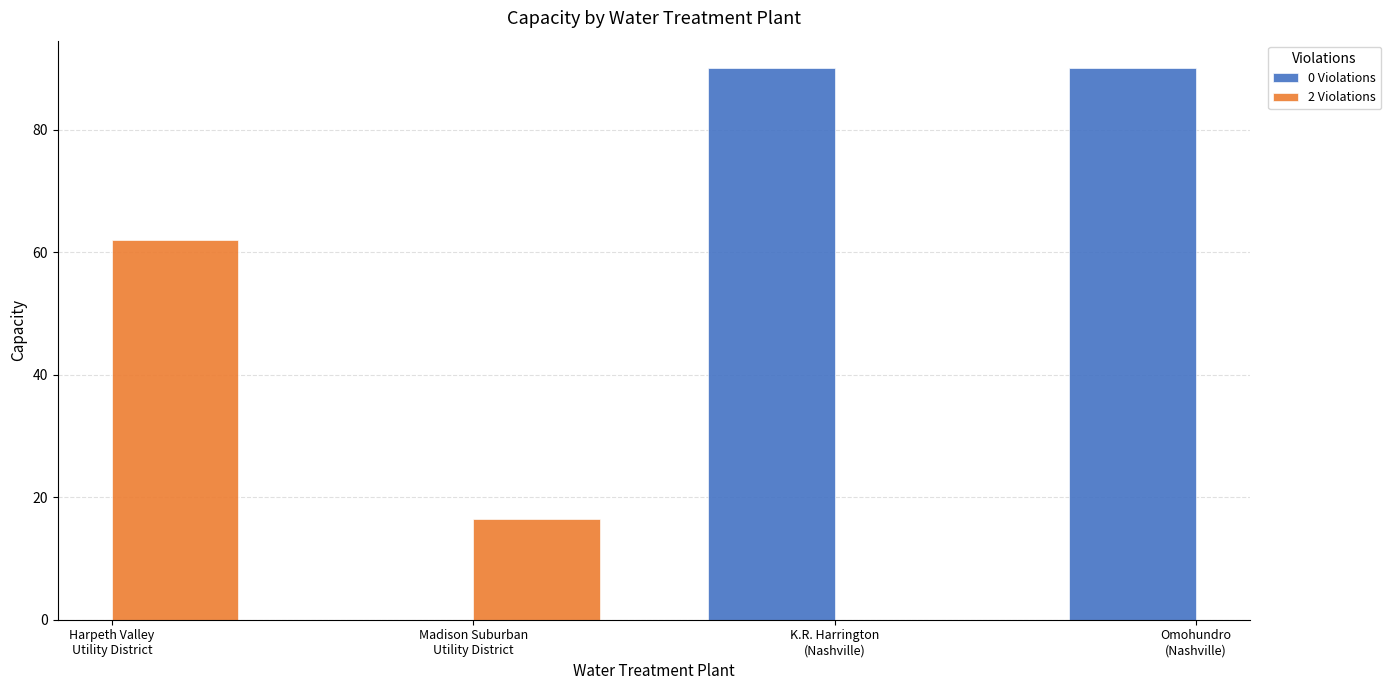

What is the minimum value shown in the chart?

16.5